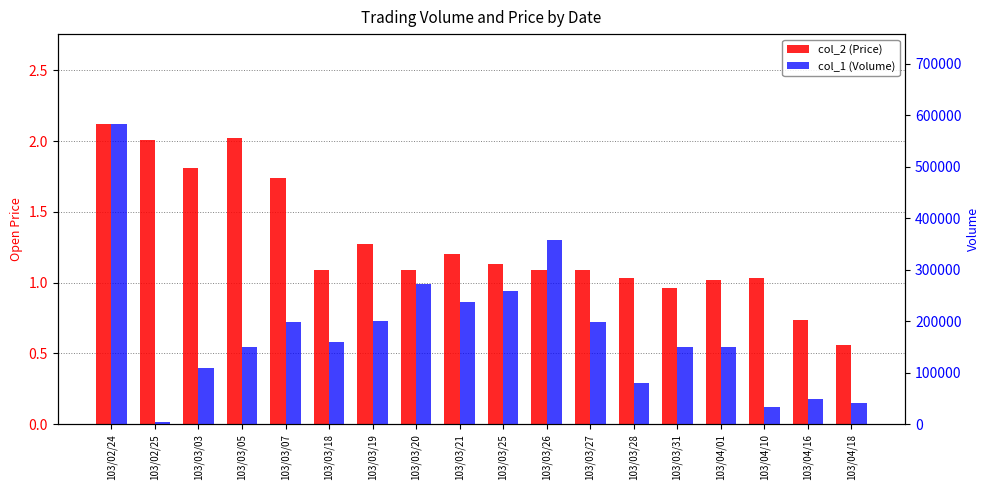

At how many categories does at least one series exceed 151688?

9